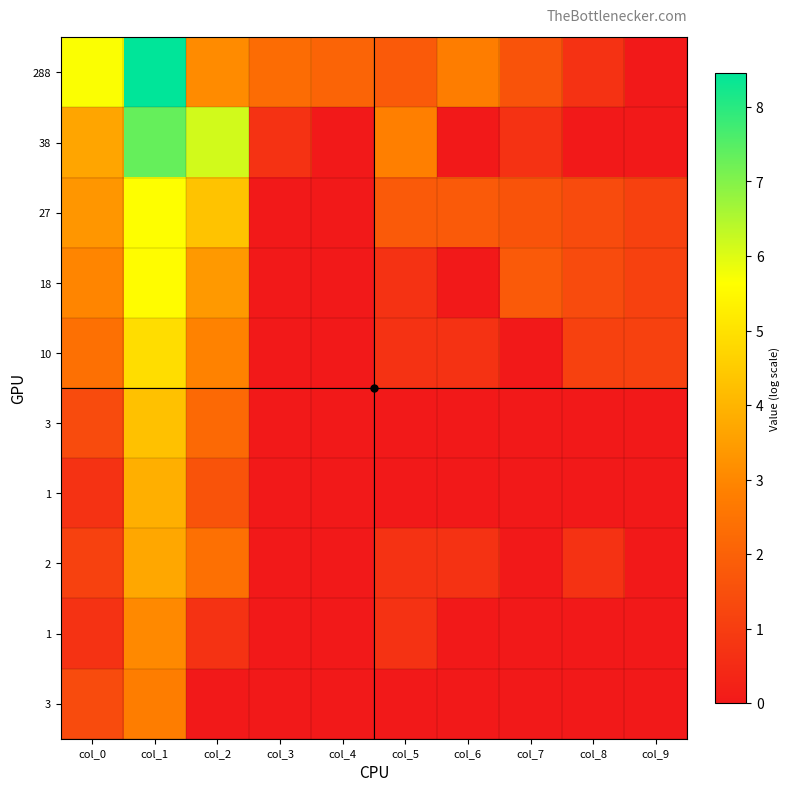

Between col_2 and col_8, which is larger?

col_2